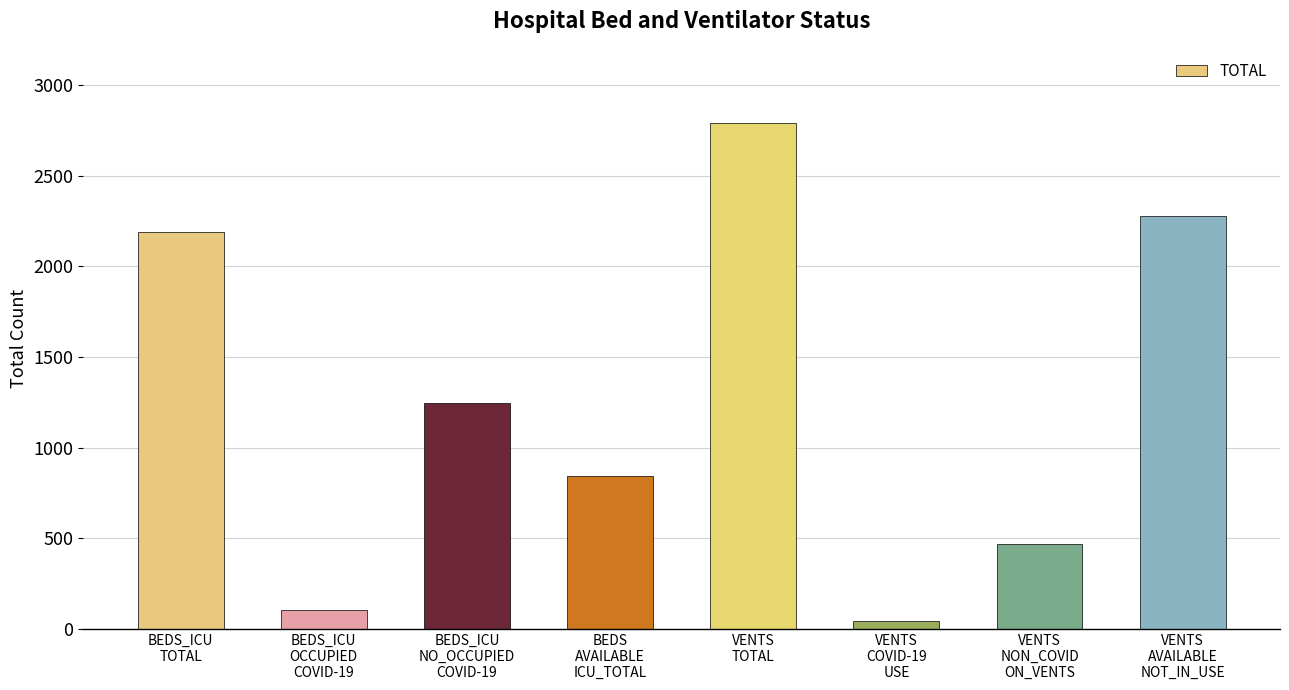

Are the bars grouped side by side (vs. stacked)?

No